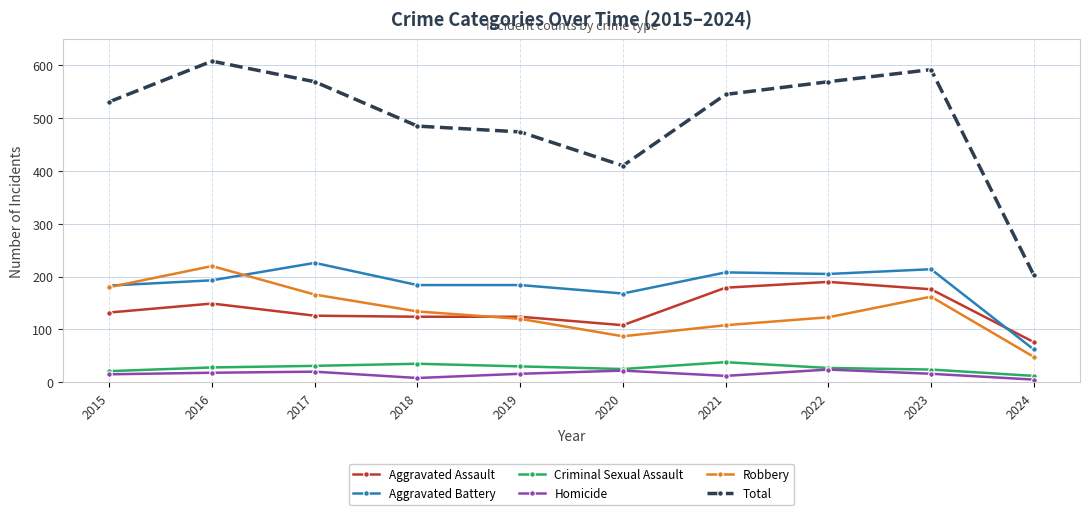

At how many categories does at least one series exceed 361?

9